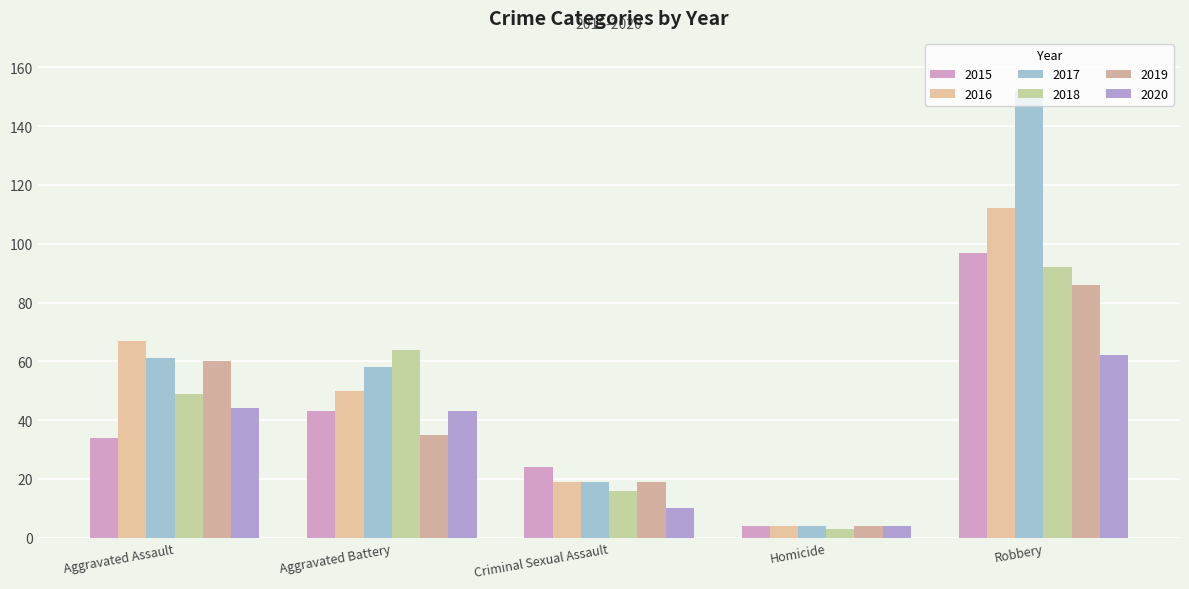

Where does the 2016 series first go above 50?

Aggravated Assault